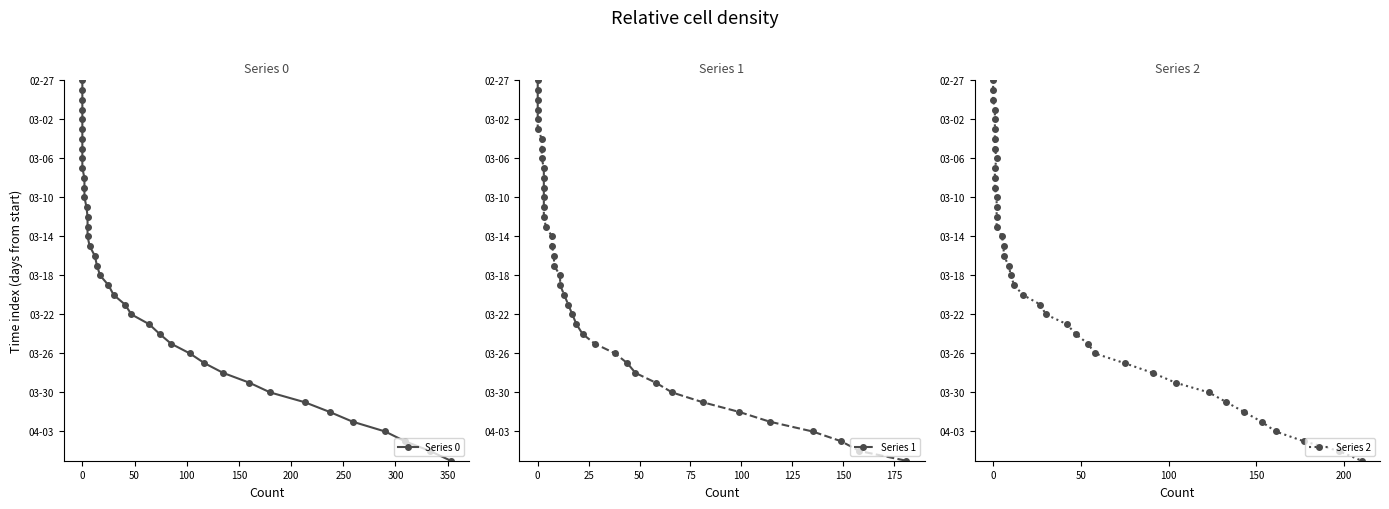

Which series has the widest spread of values?

Series 0